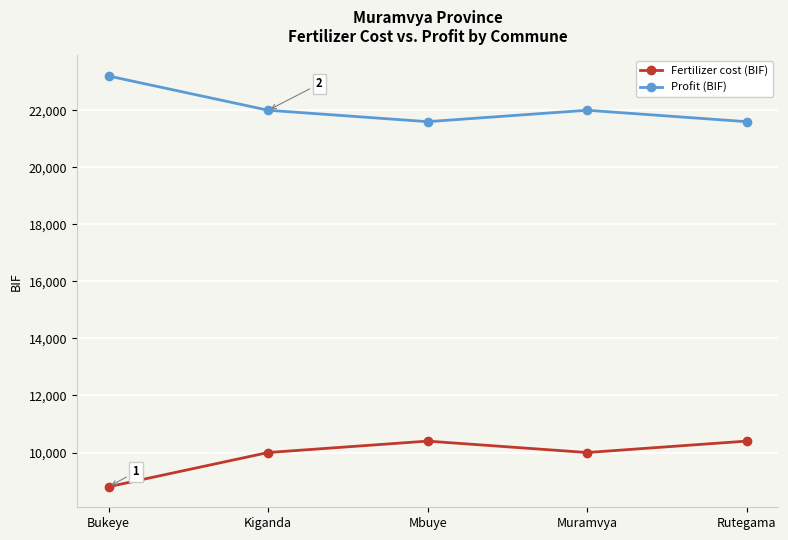

What is the value of the Fertilizer cost (BIF) point at the 4th from the left?

10000